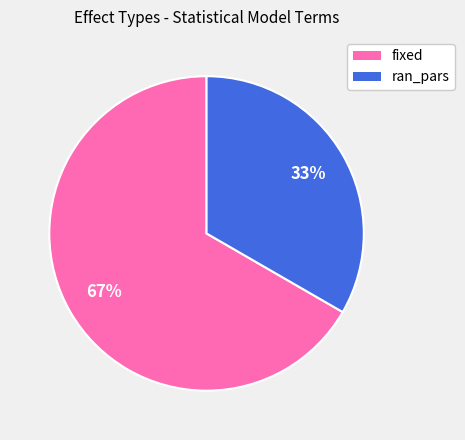

Rank the categories by value from lowest to highest.

ran_pars, fixed